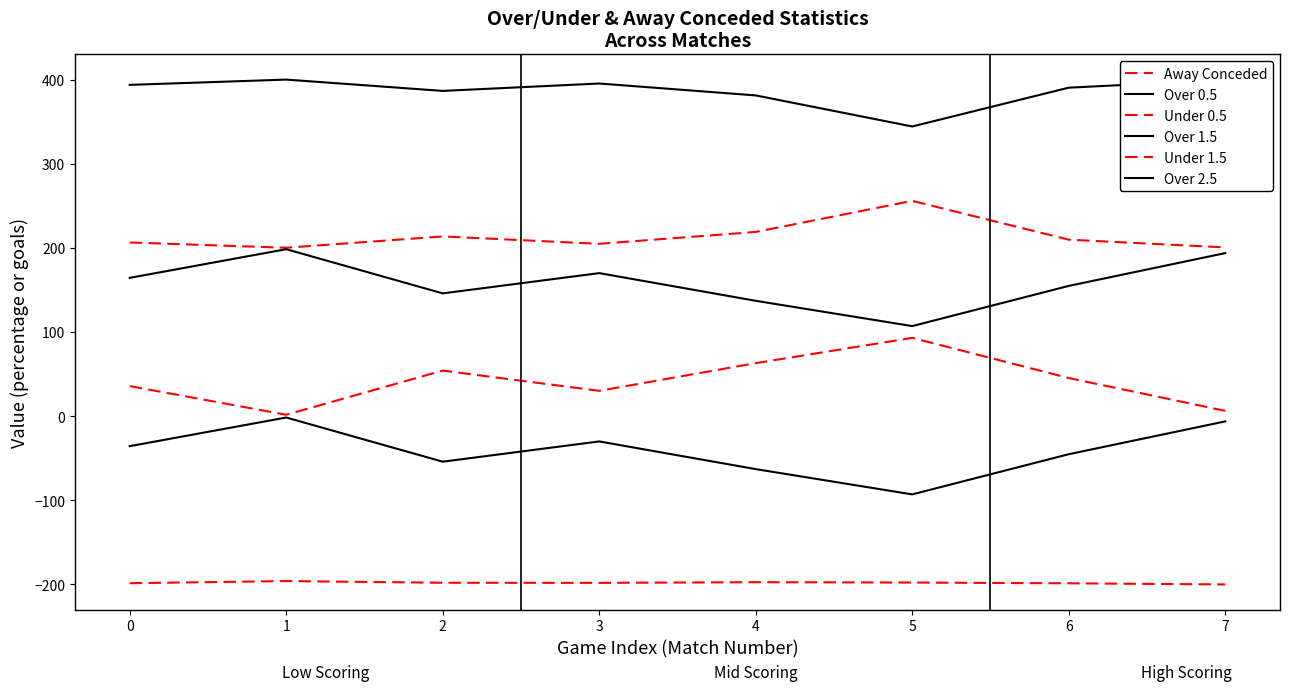

Which series has the largest range (max minus min)?

Over 1.5